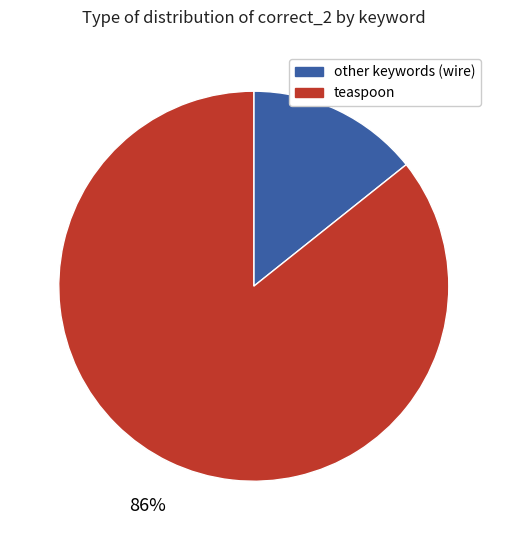

Is there any slice that represents more than half of the pie?

Yes